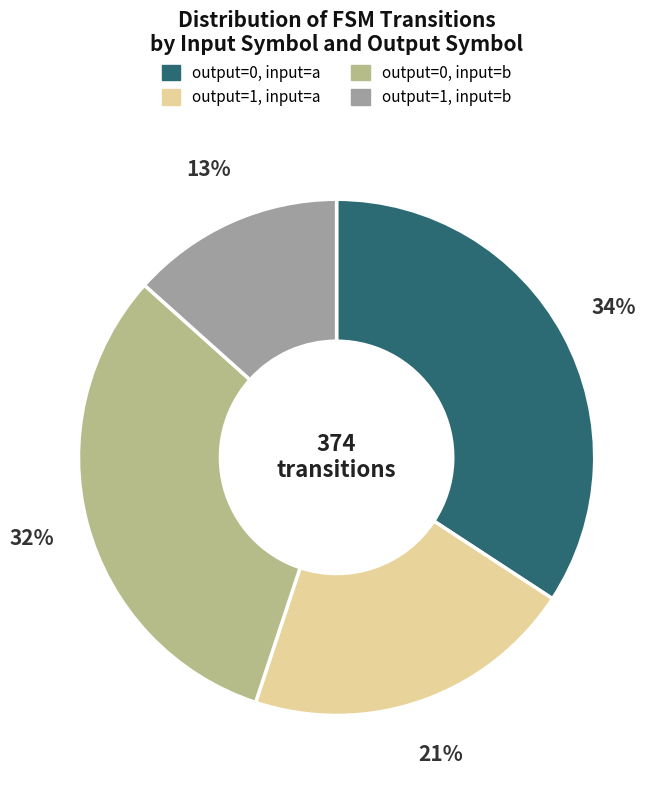

Is there a majority slice in this chart?

No